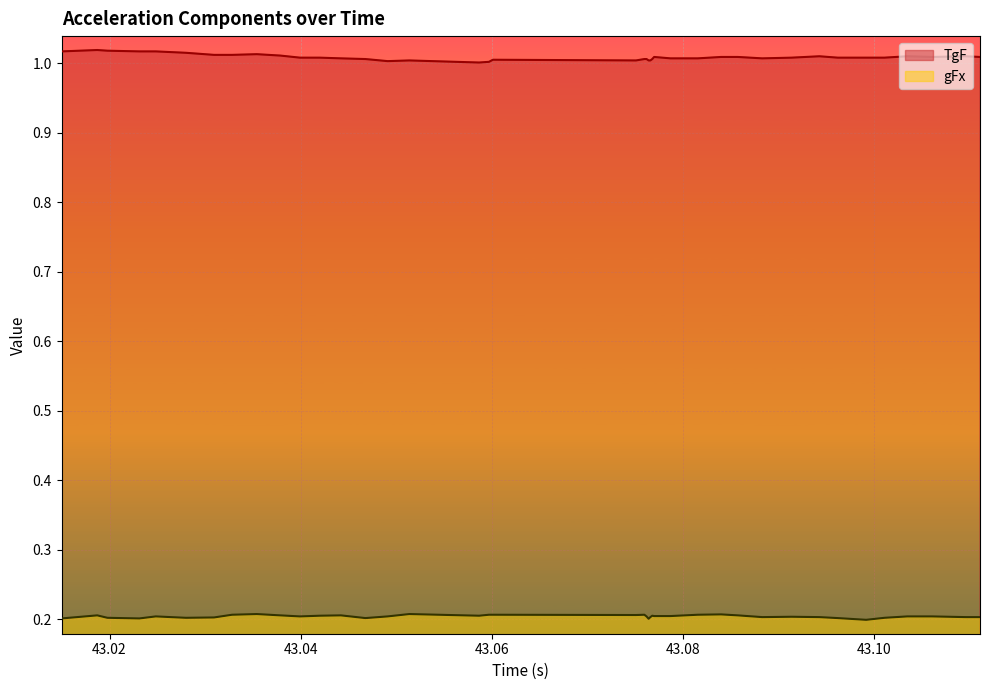

What are all the series names shown in the legend?

TgF, gFx